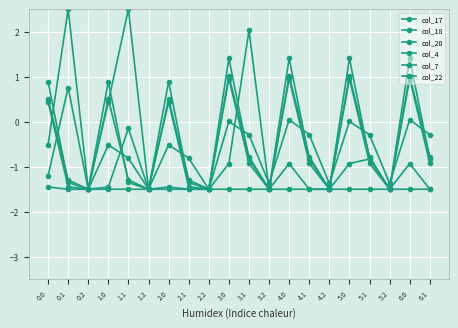

Which series has the widest spread of values?

col_17